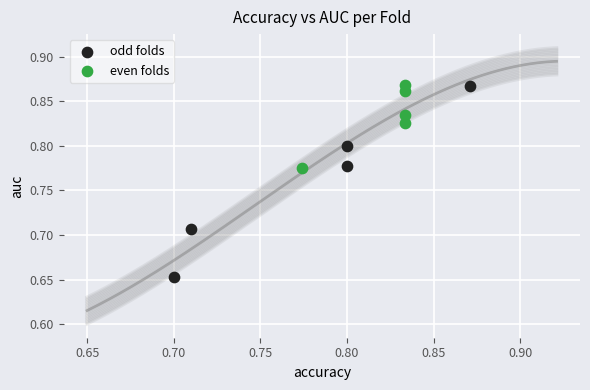

Which series has the largest Y range (max minus min)?

odd folds